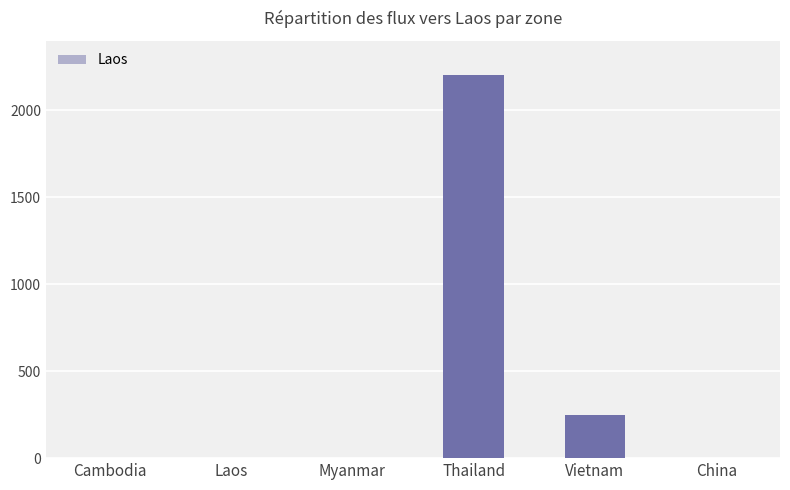

What is the change in value from Vietnam to China?

-248